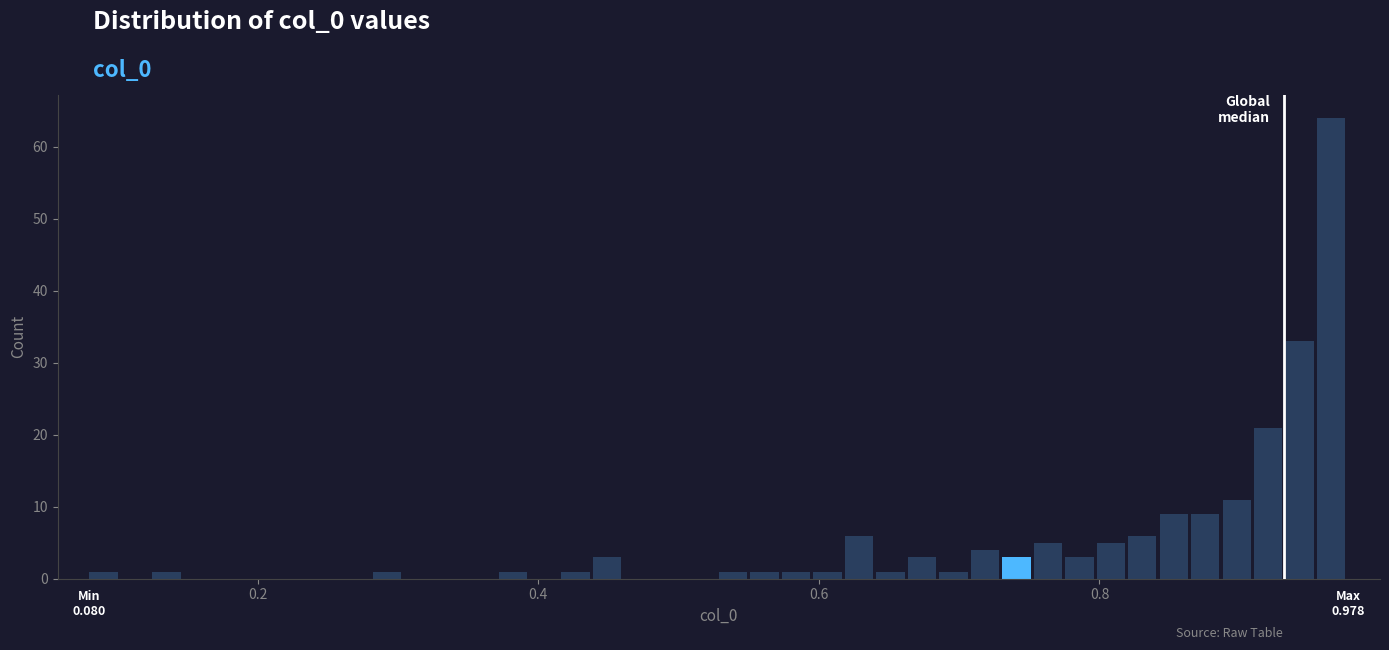

Read against the x-axis, roughly where is the centre of the tallest bar?

0.96